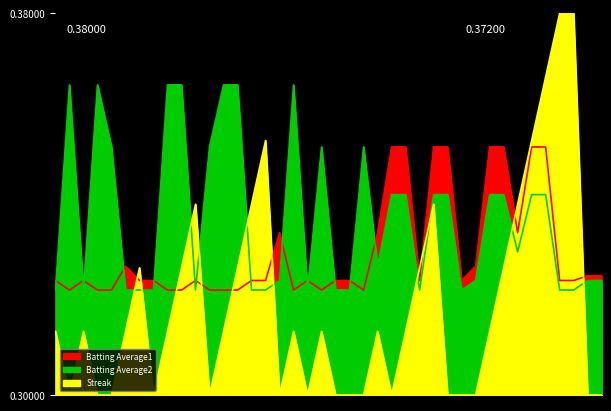

What is the value of the Batting Average1 point at the 7th from the left?

0.3